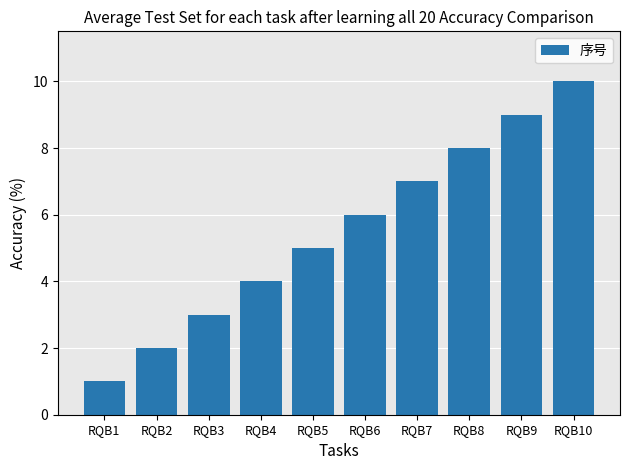

Does the chart contain any negative values?

No